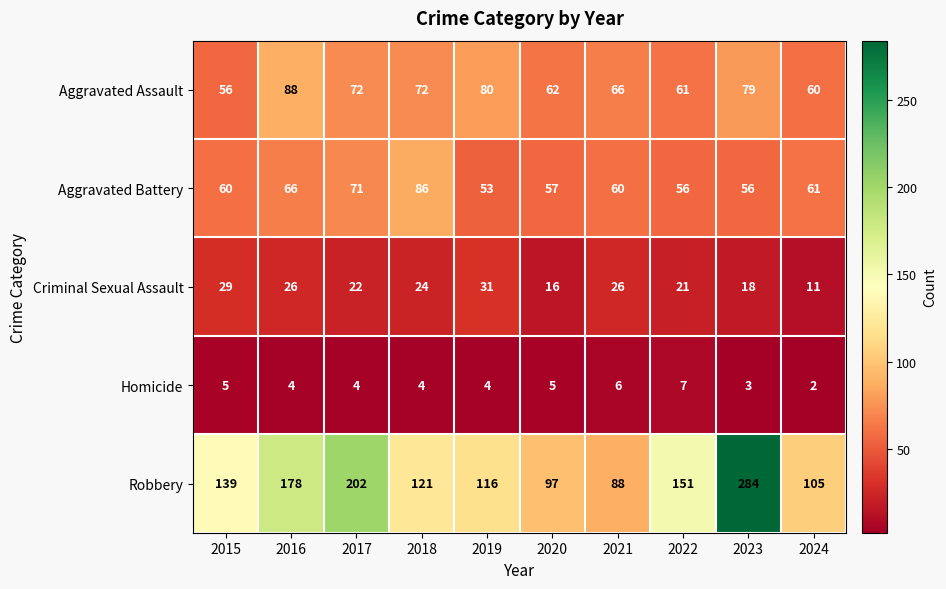

The Aggravated Assault series shows 72 at 2018. True or false?

True